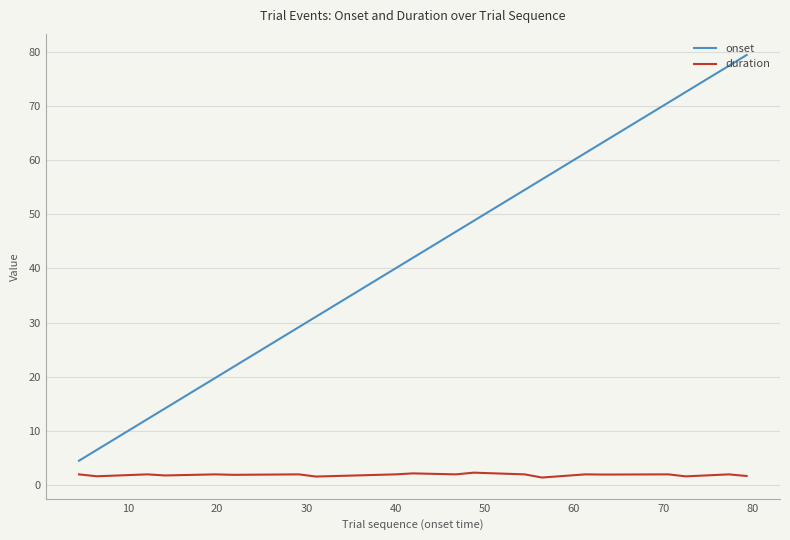

Rank the series by their maximum value, from highest to lowest.

onset, duration